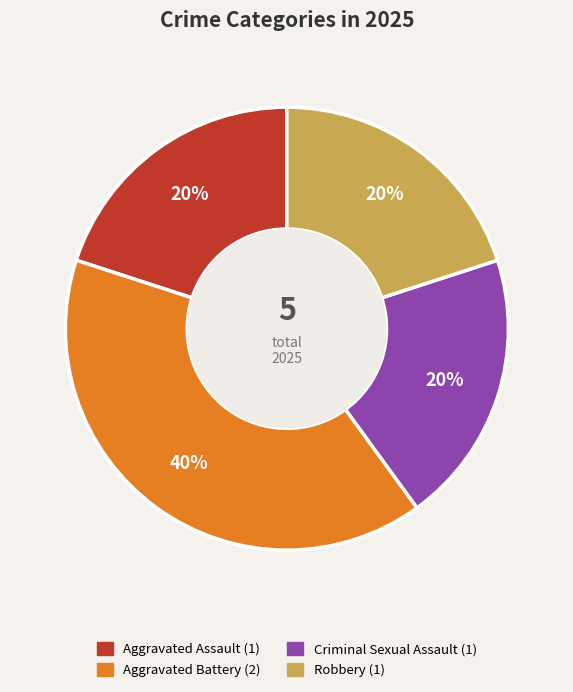

To the nearest percent, what is the difference between the largest and smallest slice percentages?

20%